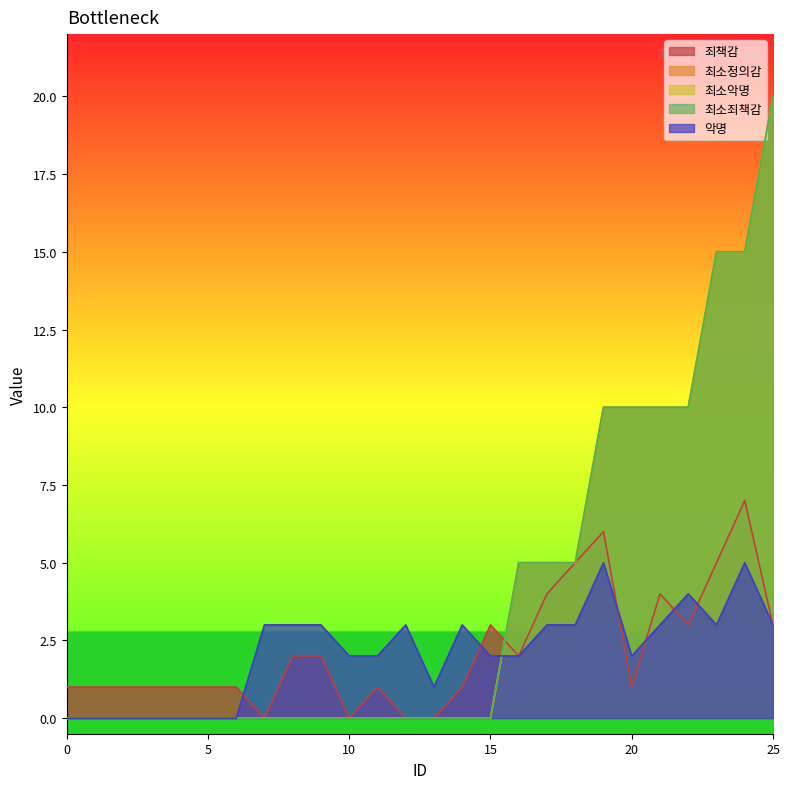

True or false: 악명 and 최소악명 cross at least once.

True